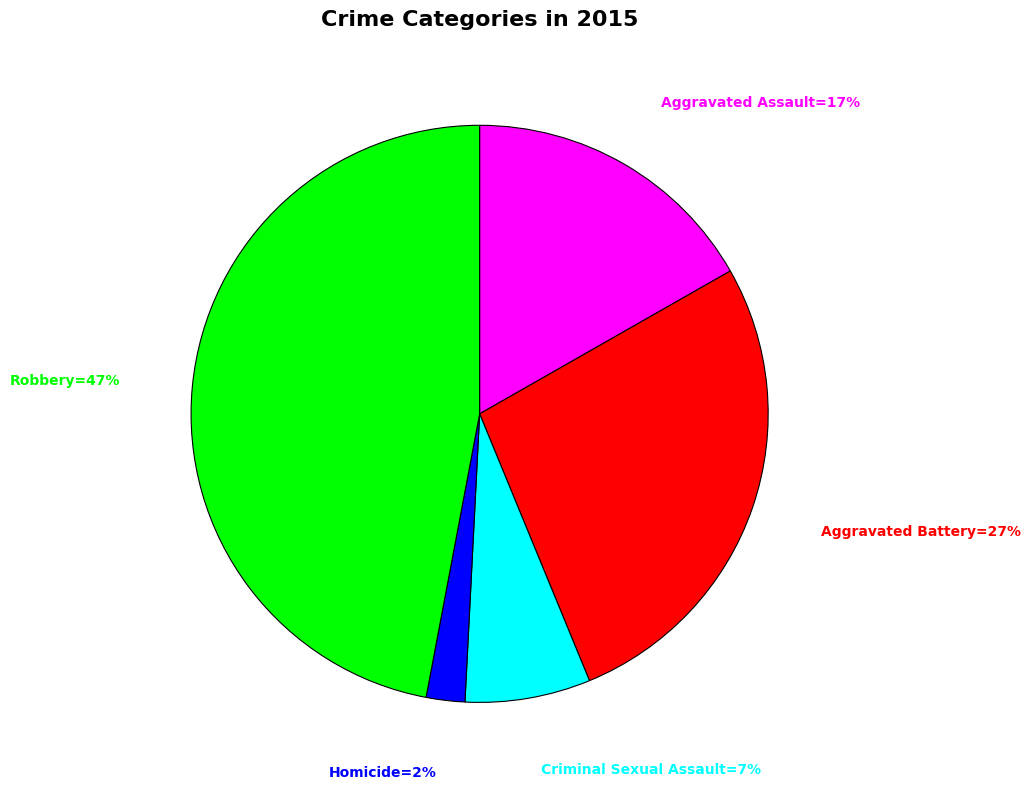

To the nearest percent, what is the difference between the largest and smallest slice percentages?

45%